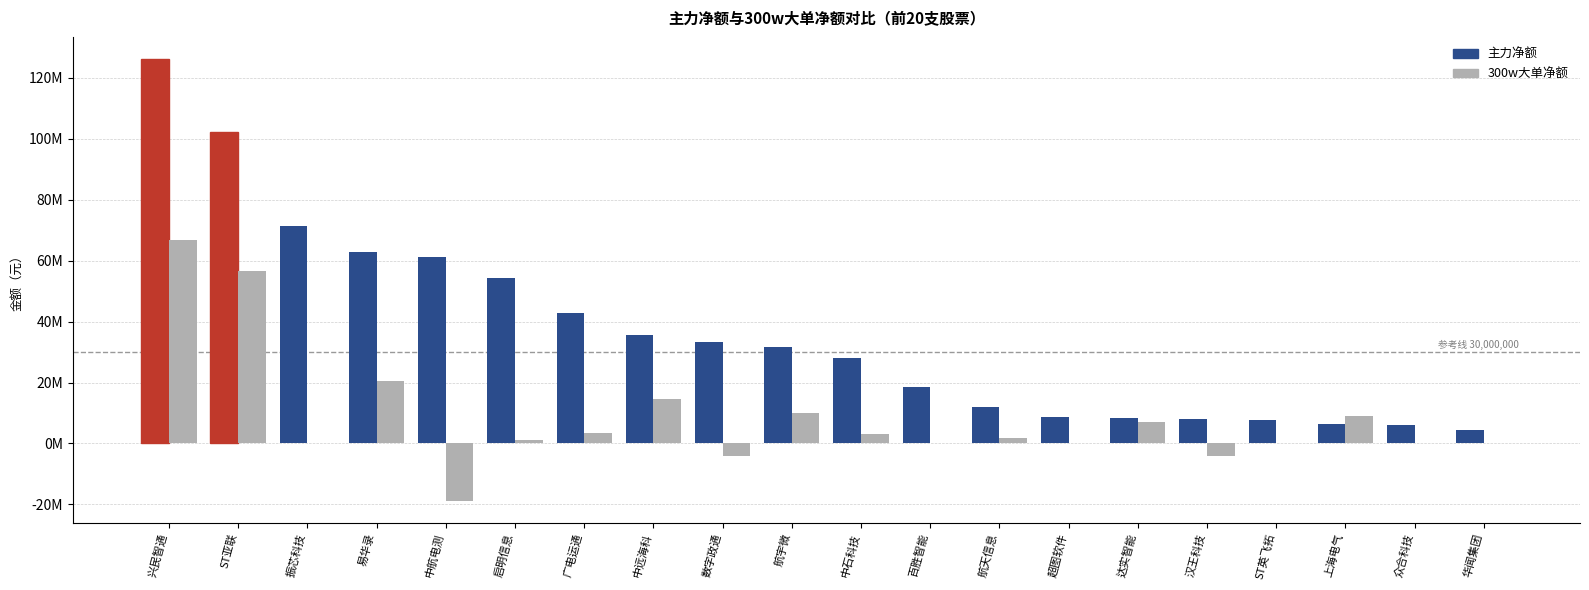

Are the bars horizontal?

No